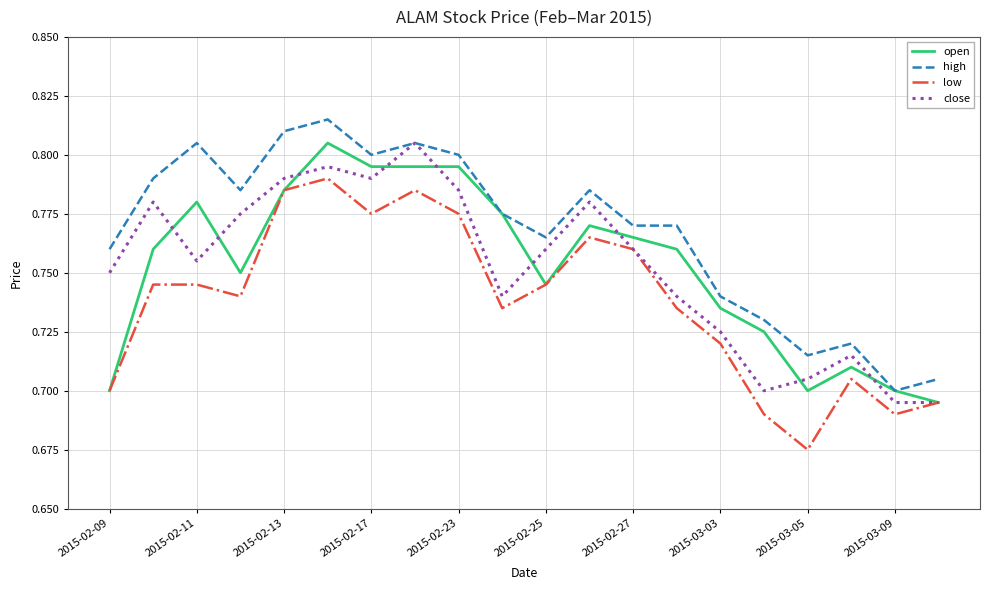

True or false: high and low intersect in this chart.

False